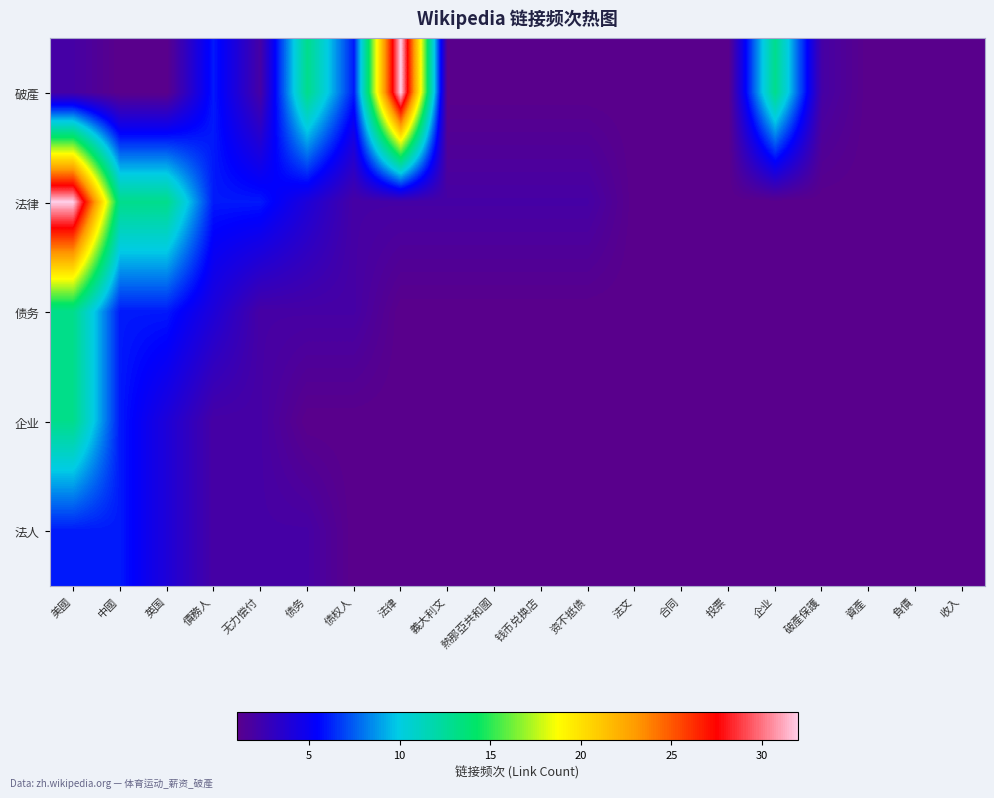

Which series has the largest range (max minus min)?

破產